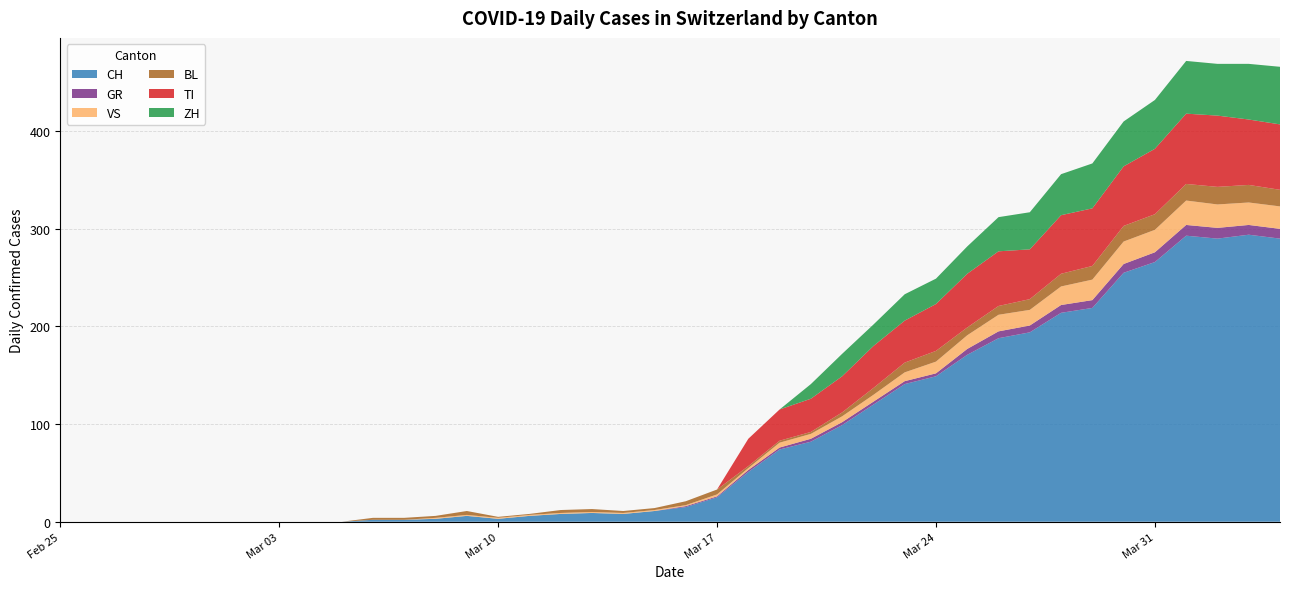

Reading left to right, list all the values displayed in this chart.

CH: 0	0	0	0	0	0	0	0	0	0	2	2	3	6	3	6	8	9	8	11	15	25	51	74	82	99	120	141	149	171	188	194	214	219	255	266	293	290	294	290
GR: 0	0	0	0	0	0	0	0	0	0	0	0	0	0	0	0	0	0	0	0	1	1	2	2	3	3	3	3	3	6	7	7	8	8	9	10	11	11	10	10
VS: 0	0	0	0	0	0	0	0	0	0	0	0	1	1	1	1	1	1	1	1	1	2	2	5	5	6	7	9	12	14	17	16	19	21	23	23	25	24	23	23
BL: 0	0	0	0	0	0	0	0	0	0	2	2	2	4	1	1	3	3	2	2	4	5	2	2	2	4	7	10	11	8	9	11	13	14	16	16	17	18	18	17
TI: 0	0	0	0	0	0	0	0	0	0	0	0	0	0	0	0	0	0	0	0	0	0	28	32	34	37	43	43	48	55	56	51	60	59	61	67	72	73	67	67
ZH: 0	0	0	0	0	0	0	0	0	0	0	0	0	0	0	0	0	0	0	0	0	0	0	0	15	23	22	27	26	28	35	38	42	46	46	50	54	53	57	59